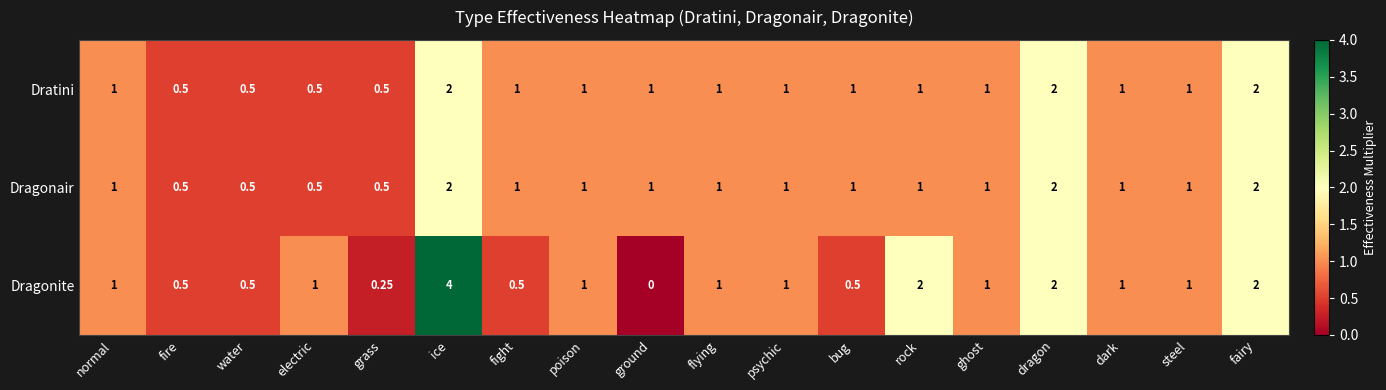

Which series changed the most between grass and poison?

Dragonite